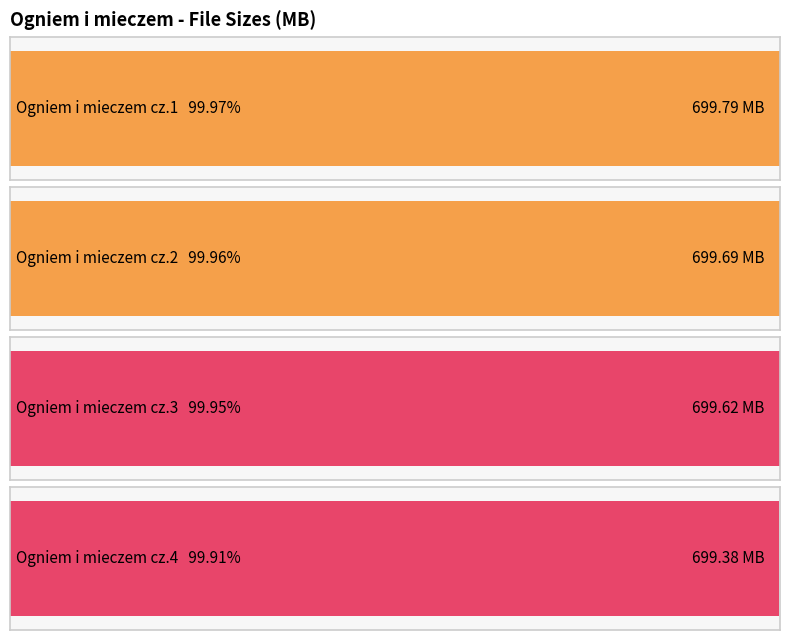

What is the average value?

699.6